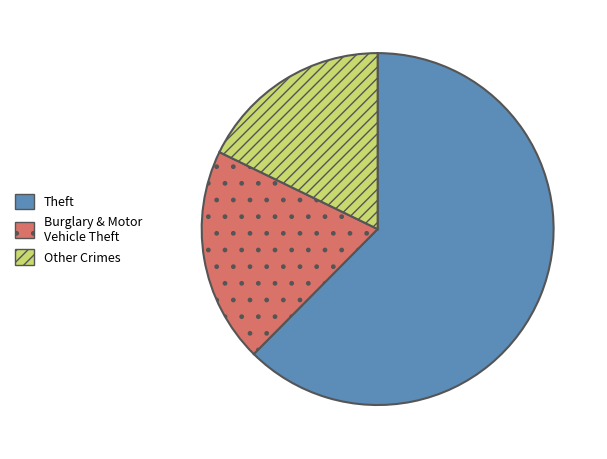

Is it true that Theft is 50% of the pie?

False